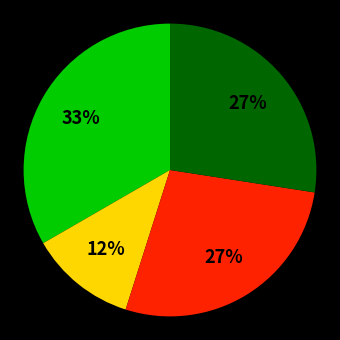

To the nearest percent, what is the average slice percentage?

25%